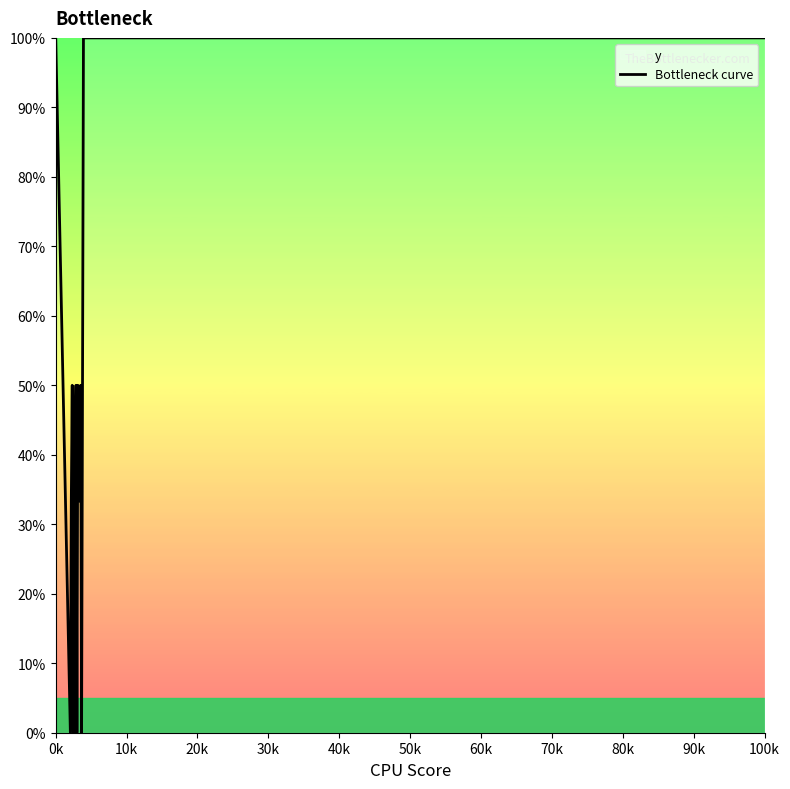

What is the difference between the second highest and second lowest values?

100.0